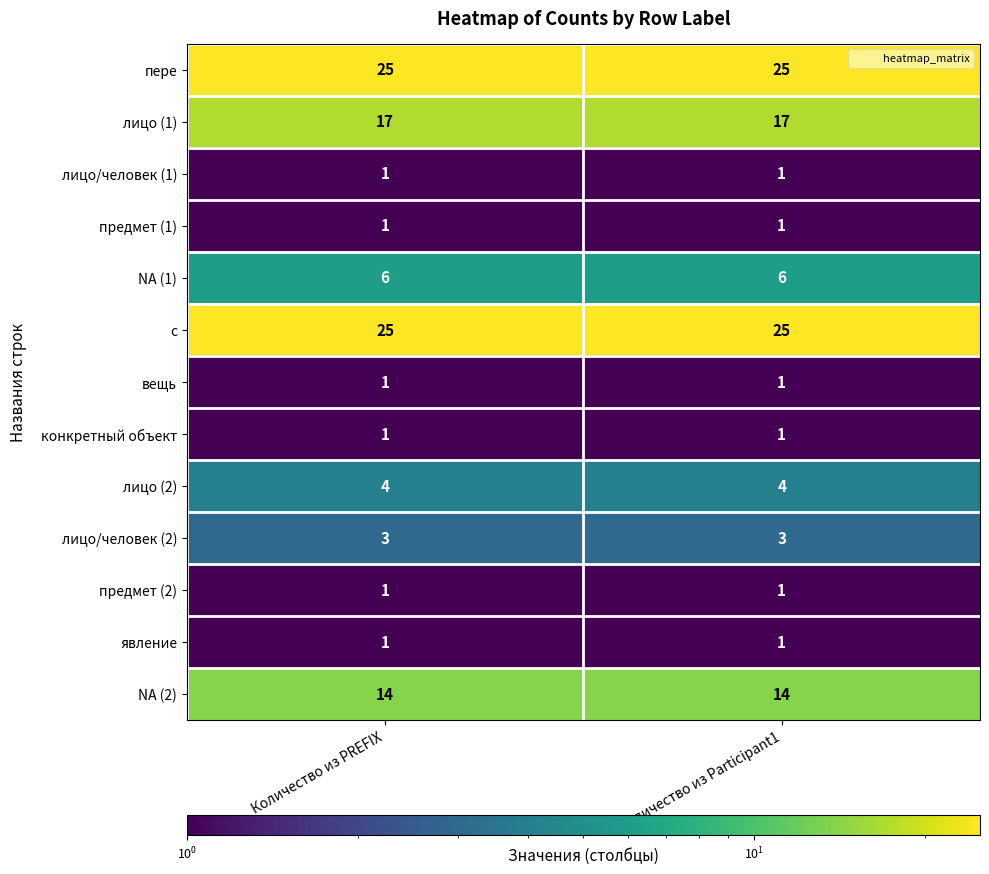

Reading left to right, list all the values displayed in this chart.

пере: 25	25
лицо (1): 17	17
лицо/человек (1): 1	1
предмет (1): 1	1
NA (1): 6	6
с: 25	25
вещь: 1	1
конкретный объект: 1	1
лицо (2): 4	4
лицо/человек (2): 3	3
предмет (2): 1	1
явление: 1	1
NA (2): 14	14